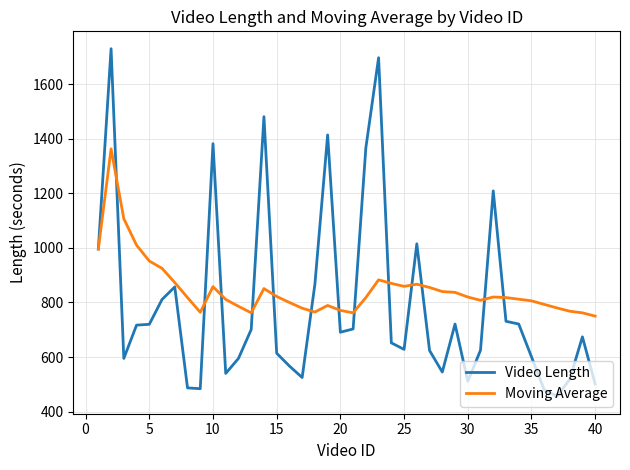

List the series in order of their peak value, highest first.

Video Length, Moving Average